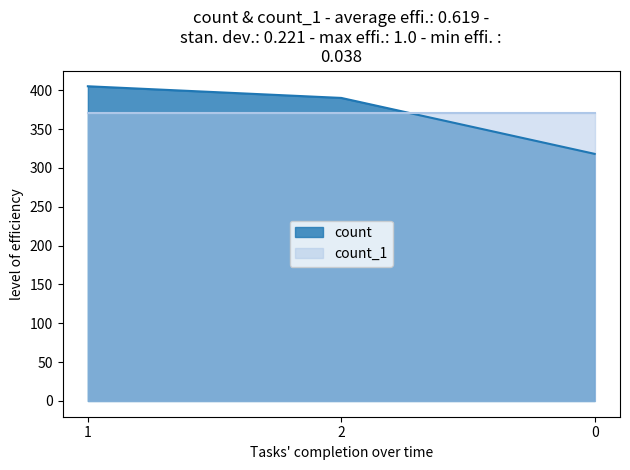

The value at 2 is 656. True or false?

False